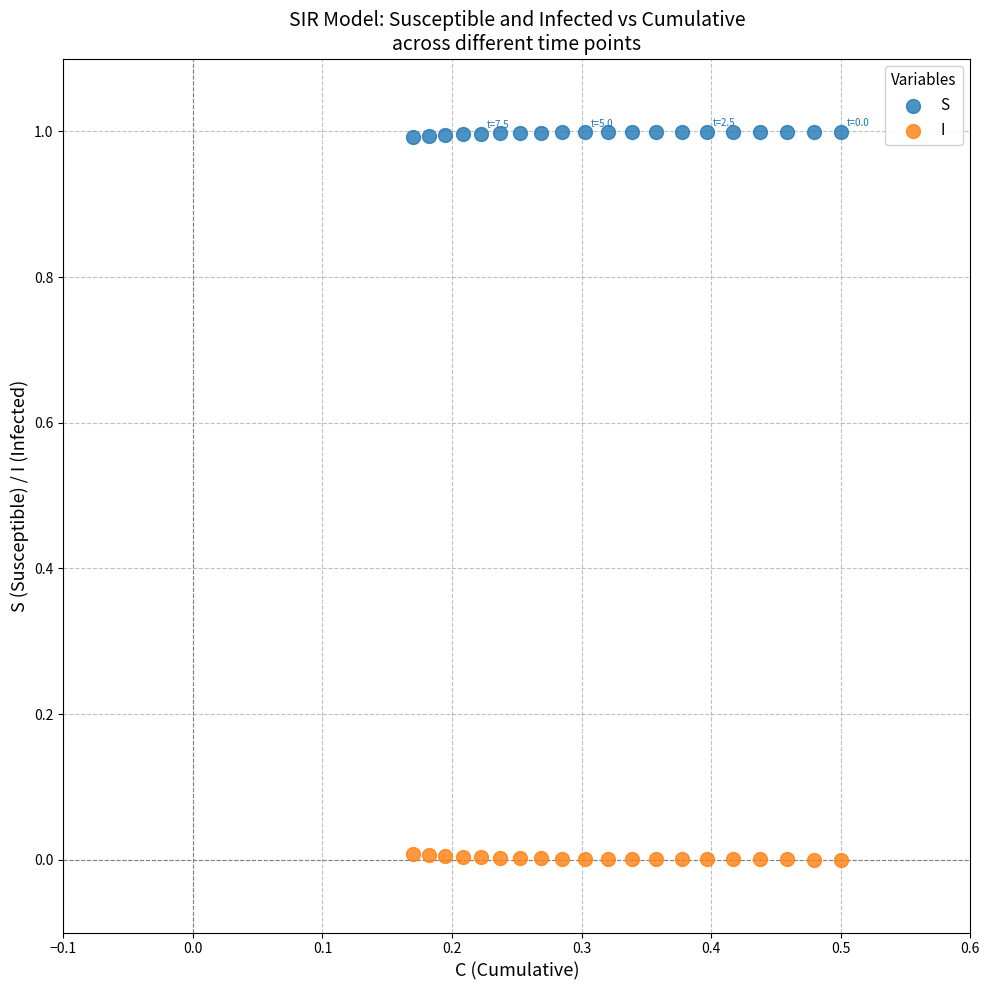

Across all data points, what is the range of Y values (max minus min)?

1.0